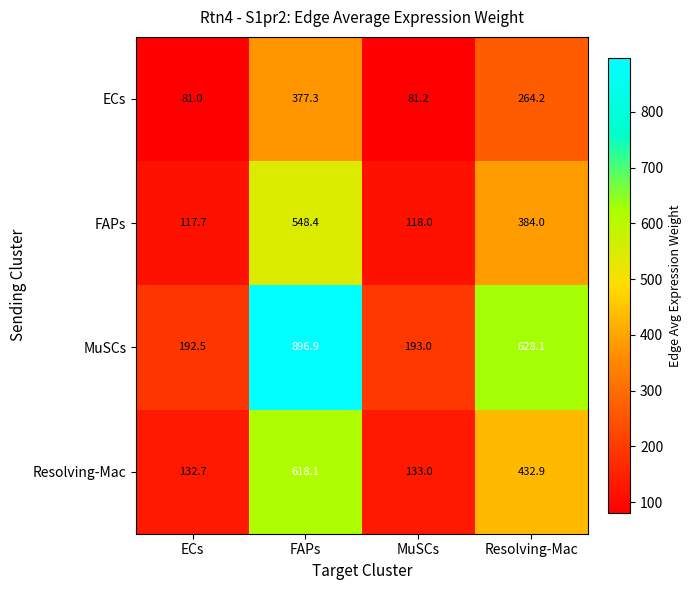

How many data points in FAPs are less than 384?

2